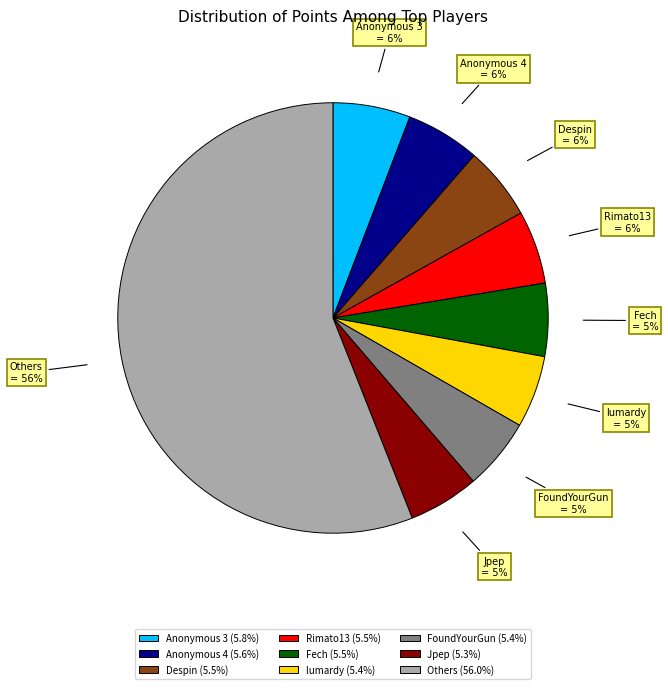

To the nearest percent, what is the difference between the largest and smallest slice percentages?

51%